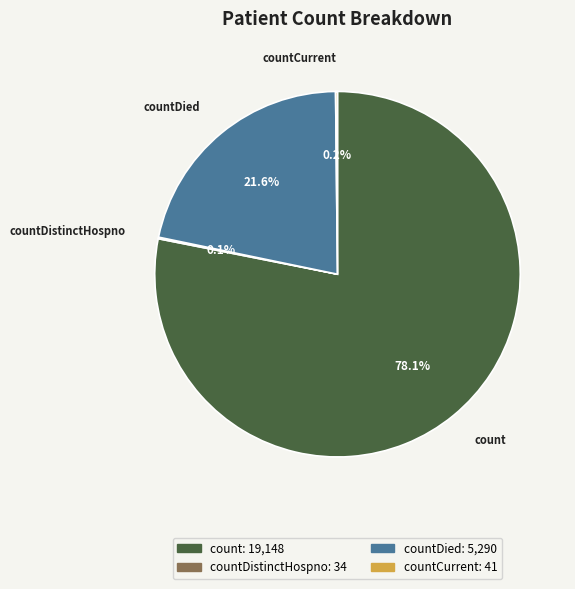

Does any single category account for the majority?

Yes